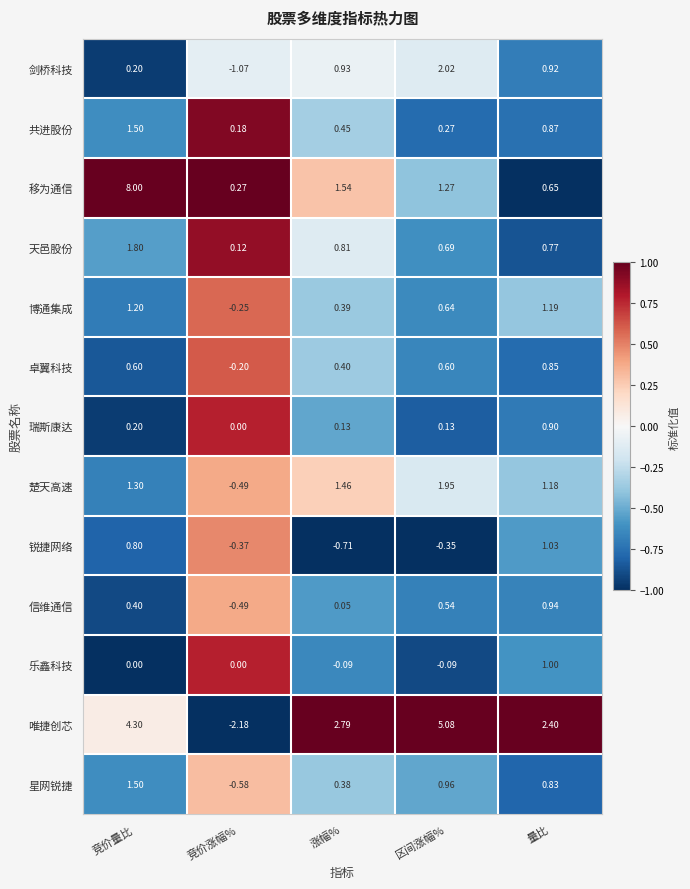

Which label corresponds to the largest value in the chart?

竞价量比